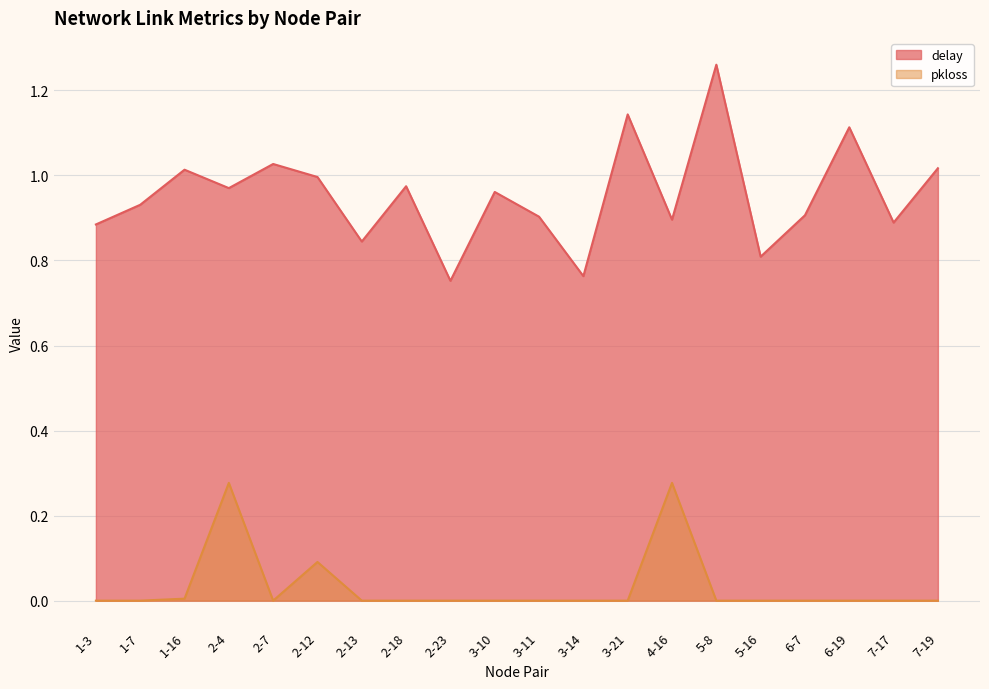

True or false: delay and pkloss cross at least once.

False